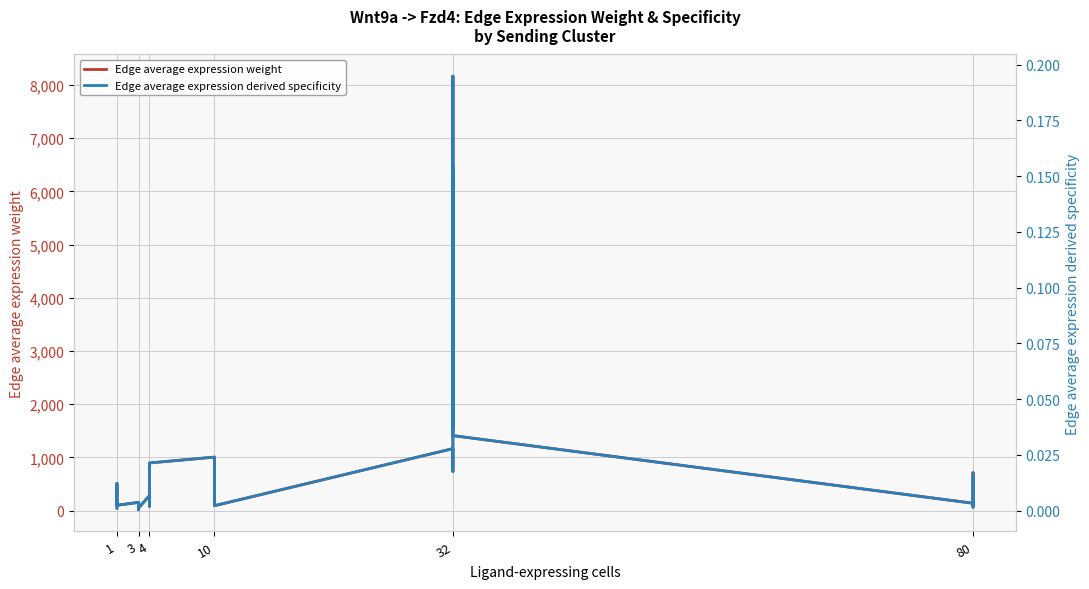

How many interior local valleys does the Edge average expression derived specificity series have?

10